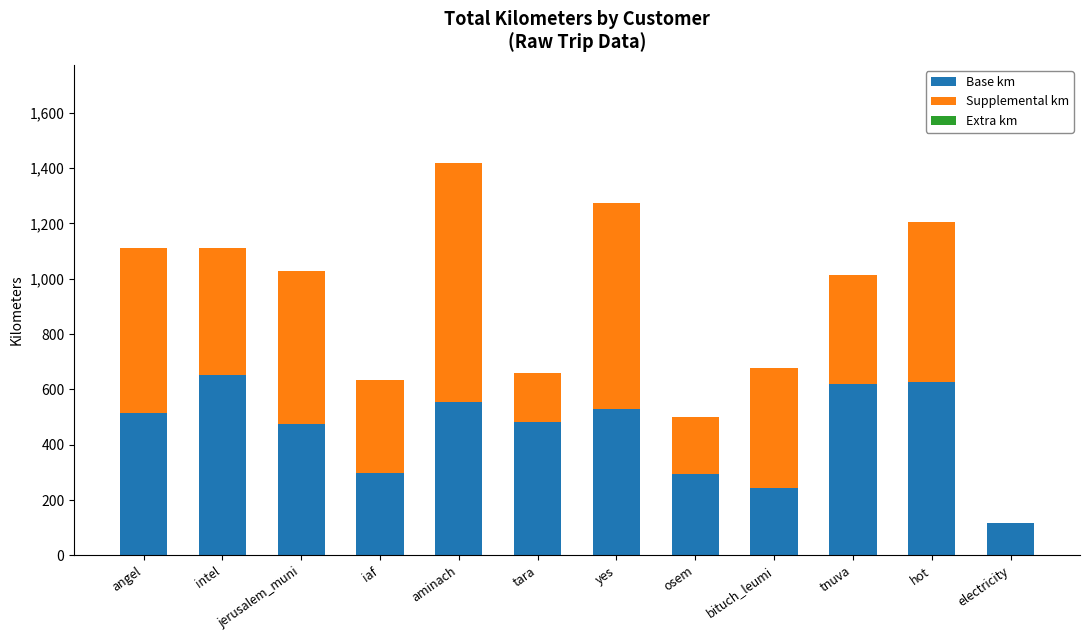

True or false: Base km has a value of 728.7 at tara.

False